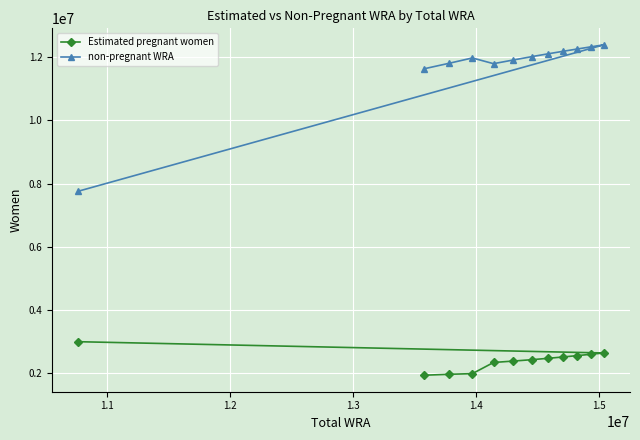

What is the sum of all non-pregnant WRA values?

140181681.3